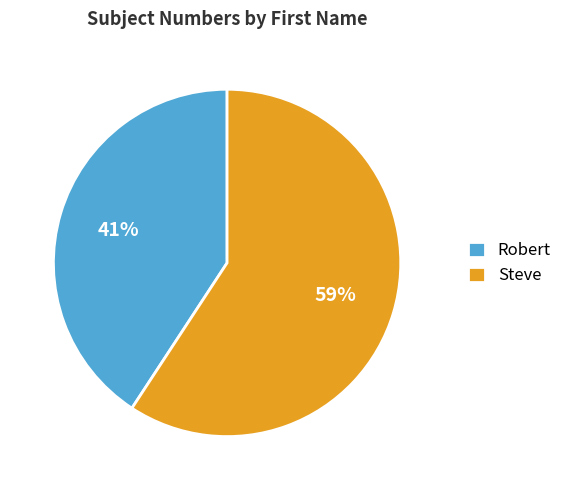

How many segments does this pie chart have?

2